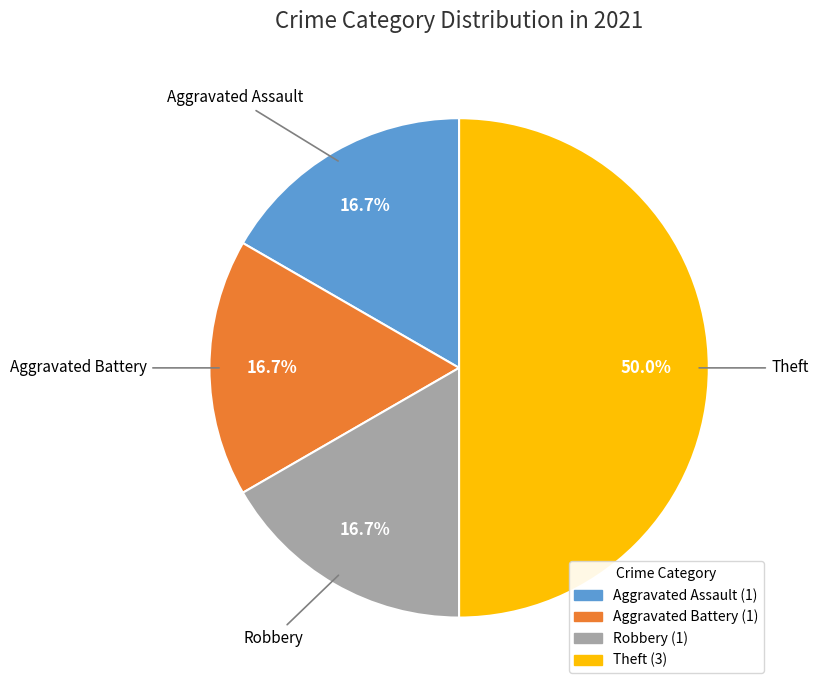

To the nearest percent, what is the difference between the Robbery and Theft slice percentages?

33%